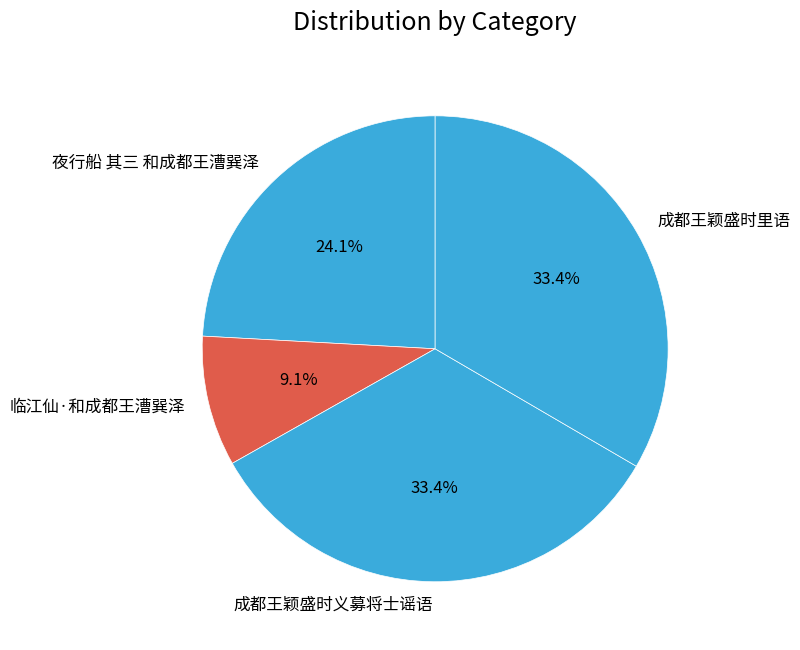

To the nearest percent, what percentage of the pie is 成都王颖盛时义募将士谣语?

33%